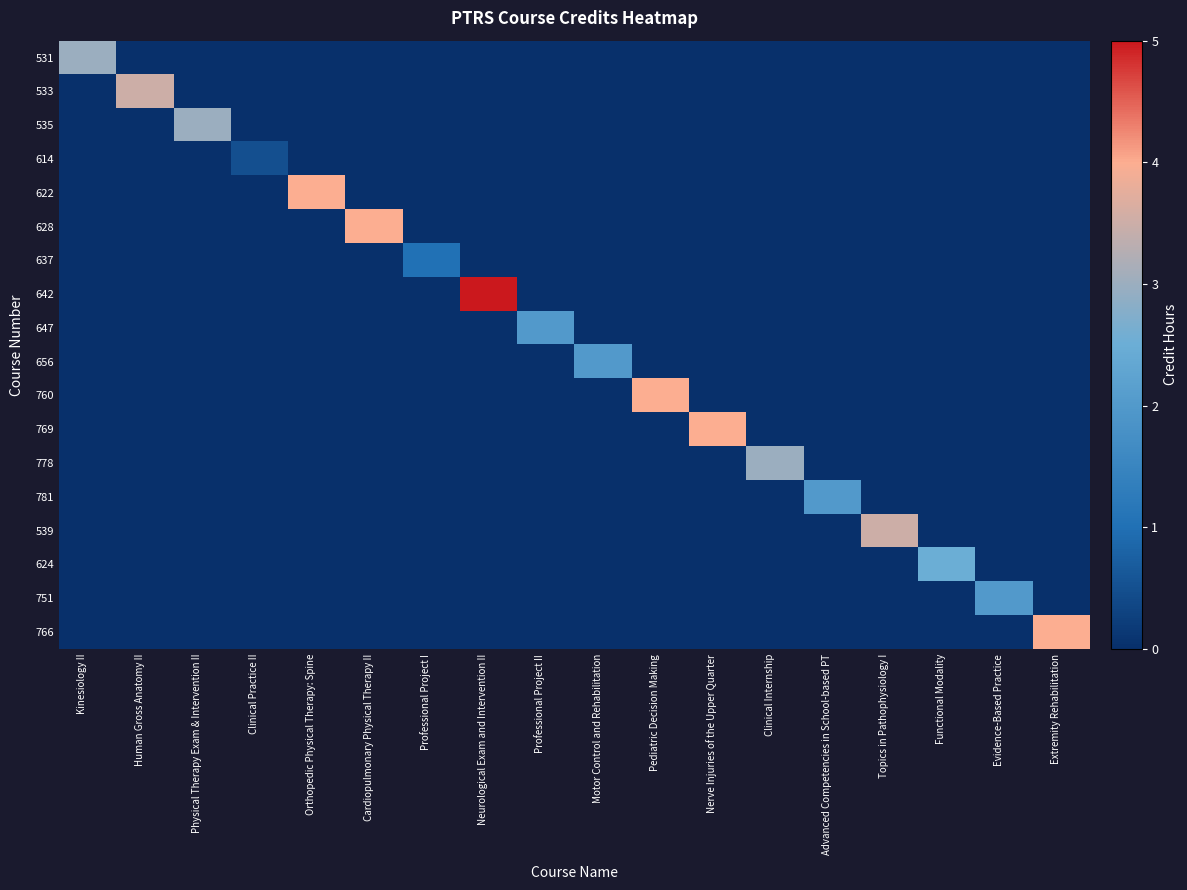

Reading left to right, extract all data points from this chart.

531: Kinesiology II=3.0	Human Gross Anatomy II=0.0	Physical Therapy Exam & Intervention II=0.0	Clinical Practice II=0.0	Orthopedic Physical Therapy: Spine=0.0	Cardiopulmonary Physical Therapy II=0.0	Professional Project I=0.0	Neurological Exam and Intervention II=0.0	Professional Project II=0.0	Motor Control and Rehabilitation=0.0	Pediatric Decision Making=0.0	Nerve Injuries of the Upper Quarter=0.0	Clinical Internship=0.0	Advanced Competencies in School-based PT=0.0	Topics in Pathophysiology I=0.0	Functional Modality=0.0	Evidence-Based Practice=0.0	Extremity Rehabilitation=0.0
533: Kinesiology II=0.0	Human Gross Anatomy II=3.5	Physical Therapy Exam & Intervention II=0.0	Clinical Practice II=0.0	Orthopedic Physical Therapy: Spine=0.0	Cardiopulmonary Physical Therapy II=0.0	Professional Project I=0.0	Neurological Exam and Intervention II=0.0	Professional Project II=0.0	Motor Control and Rehabilitation=0.0	Pediatric Decision Making=0.0	Nerve Injuries of the Upper Quarter=0.0	Clinical Internship=0.0	Advanced Competencies in School-based PT=0.0	Topics in Pathophysiology I=0.0	Functional Modality=0.0	Evidence-Based Practice=0.0	Extremity Rehabilitation=0.0
535: Kinesiology II=0.0	Human Gross Anatomy II=0.0	Physical Therapy Exam & Intervention II=3.0	Clinical Practice II=0.0	Orthopedic Physical Therapy: Spine=0.0	Cardiopulmonary Physical Therapy II=0.0	Professional Project I=0.0	Neurological Exam and Intervention II=0.0	Professional Project II=0.0	Motor Control and Rehabilitation=0.0	Pediatric Decision Making=0.0	Nerve Injuries of the Upper Quarter=0.0	Clinical Internship=0.0	Advanced Competencies in School-based PT=0.0	Topics in Pathophysiology I=0.0	Functional Modality=0.0	Evidence-Based Practice=0.0	Extremity Rehabilitation=0.0
614: Kinesiology II=0.0	Human Gross Anatomy II=0.0	Physical Therapy Exam & Intervention II=0.0	Clinical Practice II=0.5	Orthopedic Physical Therapy: Spine=0.0	Cardiopulmonary Physical Therapy II=0.0	Professional Project I=0.0	Neurological Exam and Intervention II=0.0	Professional Project II=0.0	Motor Control and Rehabilitation=0.0	Pediatric Decision Making=0.0	Nerve Injuries of the Upper Quarter=0.0	Clinical Internship=0.0	Advanced Competencies in School-based PT=0.0	Topics in Pathophysiology I=0.0	Functional Modality=0.0	Evidence-Based Practice=0.0	Extremity Rehabilitation=0.0
622: Kinesiology II=0.0	Human Gross Anatomy II=0.0	Physical Therapy Exam & Intervention II=0.0	Clinical Practice II=0.0	Orthopedic Physical Therapy: Spine=4.0	Cardiopulmonary Physical Therapy II=0.0	Professional Project I=0.0	Neurological Exam and Intervention II=0.0	Professional Project II=0.0	Motor Control and Rehabilitation=0.0	Pediatric Decision Making=0.0	Nerve Injuries of the Upper Quarter=0.0	Clinical Internship=0.0	Advanced Competencies in School-based PT=0.0	Topics in Pathophysiology I=0.0	Functional Modality=0.0	Evidence-Based Practice=0.0	Extremity Rehabilitation=0.0
628: Kinesiology II=0.0	Human Gross Anatomy II=0.0	Physical Therapy Exam & Intervention II=0.0	Clinical Practice II=0.0	Orthopedic Physical Therapy: Spine=0.0	Cardiopulmonary Physical Therapy II=4.0	Professional Project I=0.0	Neurological Exam and Intervention II=0.0	Professional Project II=0.0	Motor Control and Rehabilitation=0.0	Pediatric Decision Making=0.0	Nerve Injuries of the Upper Quarter=0.0	Clinical Internship=0.0	Advanced Competencies in School-based PT=0.0	Topics in Pathophysiology I=0.0	Functional Modality=0.0	Evidence-Based Practice=0.0	Extremity Rehabilitation=0.0
637: Kinesiology II=0.0	Human Gross Anatomy II=0.0	Physical Therapy Exam & Intervention II=0.0	Clinical Practice II=0.0	Orthopedic Physical Therapy: Spine=0.0	Cardiopulmonary Physical Therapy II=0.0	Professional Project I=1.0	Neurological Exam and Intervention II=0.0	Professional Project II=0.0	Motor Control and Rehabilitation=0.0	Pediatric Decision Making=0.0	Nerve Injuries of the Upper Quarter=0.0	Clinical Internship=0.0	Advanced Competencies in School-based PT=0.0	Topics in Pathophysiology I=0.0	Functional Modality=0.0	Evidence-Based Practice=0.0	Extremity Rehabilitation=0.0
642: Kinesiology II=0.0	Human Gross Anatomy II=0.0	Physical Therapy Exam & Intervention II=0.0	Clinical Practice II=0.0	Orthopedic Physical Therapy: Spine=0.0	Cardiopulmonary Physical Therapy II=0.0	Professional Project I=0.0	Neurological Exam and Intervention II=5.0	Professional Project II=0.0	Motor Control and Rehabilitation=0.0	Pediatric Decision Making=0.0	Nerve Injuries of the Upper Quarter=0.0	Clinical Internship=0.0	Advanced Competencies in School-based PT=0.0	Topics in Pathophysiology I=0.0	Functional Modality=0.0	Evidence-Based Practice=0.0	Extremity Rehabilitation=0.0
647: Kinesiology II=0.0	Human Gross Anatomy II=0.0	Physical Therapy Exam & Intervention II=0.0	Clinical Practice II=0.0	Orthopedic Physical Therapy: Spine=0.0	Cardiopulmonary Physical Therapy II=0.0	Professional Project I=0.0	Neurological Exam and Intervention II=0.0	Professional Project II=2.0	Motor Control and Rehabilitation=0.0	Pediatric Decision Making=0.0	Nerve Injuries of the Upper Quarter=0.0	Clinical Internship=0.0	Advanced Competencies in School-based PT=0.0	Topics in Pathophysiology I=0.0	Functional Modality=0.0	Evidence-Based Practice=0.0	Extremity Rehabilitation=0.0
656: Kinesiology II=0.0	Human Gross Anatomy II=0.0	Physical Therapy Exam & Intervention II=0.0	Clinical Practice II=0.0	Orthopedic Physical Therapy: Spine=0.0	Cardiopulmonary Physical Therapy II=0.0	Professional Project I=0.0	Neurological Exam and Intervention II=0.0	Professional Project II=0.0	Motor Control and Rehabilitation=2.0	Pediatric Decision Making=0.0	Nerve Injuries of the Upper Quarter=0.0	Clinical Internship=0.0	Advanced Competencies in School-based PT=0.0	Topics in Pathophysiology I=0.0	Functional Modality=0.0	Evidence-Based Practice=0.0	Extremity Rehabilitation=0.0
760: Kinesiology II=0.0	Human Gross Anatomy II=0.0	Physical Therapy Exam & Intervention II=0.0	Clinical Practice II=0.0	Orthopedic Physical Therapy: Spine=0.0	Cardiopulmonary Physical Therapy II=0.0	Professional Project I=0.0	Neurological Exam and Intervention II=0.0	Professional Project II=0.0	Motor Control and Rehabilitation=0.0	Pediatric Decision Making=4.0	Nerve Injuries of the Upper Quarter=0.0	Clinical Internship=0.0	Advanced Competencies in School-based PT=0.0	Topics in Pathophysiology I=0.0	Functional Modality=0.0	Evidence-Based Practice=0.0	Extremity Rehabilitation=0.0
769: Kinesiology II=0.0	Human Gross Anatomy II=0.0	Physical Therapy Exam & Intervention II=0.0	Clinical Practice II=0.0	Orthopedic Physical Therapy: Spine=0.0	Cardiopulmonary Physical Therapy II=0.0	Professional Project I=0.0	Neurological Exam and Intervention II=0.0	Professional Project II=0.0	Motor Control and Rehabilitation=0.0	Pediatric Decision Making=0.0	Nerve Injuries of the Upper Quarter=4.0	Clinical Internship=0.0	Advanced Competencies in School-based PT=0.0	Topics in Pathophysiology I=0.0	Functional Modality=0.0	Evidence-Based Practice=0.0	Extremity Rehabilitation=0.0
778: Kinesiology II=0.0	Human Gross Anatomy II=0.0	Physical Therapy Exam & Intervention II=0.0	Clinical Practice II=0.0	Orthopedic Physical Therapy: Spine=0.0	Cardiopulmonary Physical Therapy II=0.0	Professional Project I=0.0	Neurological Exam and Intervention II=0.0	Professional Project II=0.0	Motor Control and Rehabilitation=0.0	Pediatric Decision Making=0.0	Nerve Injuries of the Upper Quarter=0.0	Clinical Internship=3.0	Advanced Competencies in School-based PT=0.0	Topics in Pathophysiology I=0.0	Functional Modality=0.0	Evidence-Based Practice=0.0	Extremity Rehabilitation=0.0
781: Kinesiology II=0.0	Human Gross Anatomy II=0.0	Physical Therapy Exam & Intervention II=0.0	Clinical Practice II=0.0	Orthopedic Physical Therapy: Spine=0.0	Cardiopulmonary Physical Therapy II=0.0	Professional Project I=0.0	Neurological Exam and Intervention II=0.0	Professional Project II=0.0	Motor Control and Rehabilitation=0.0	Pediatric Decision Making=0.0	Nerve Injuries of the Upper Quarter=0.0	Clinical Internship=0.0	Advanced Competencies in School-based PT=2.0	Topics in Pathophysiology I=0.0	Functional Modality=0.0	Evidence-Based Practice=0.0	Extremity Rehabilitation=0.0
539: Kinesiology II=0.0	Human Gross Anatomy II=0.0	Physical Therapy Exam & Intervention II=0.0	Clinical Practice II=0.0	Orthopedic Physical Therapy: Spine=0.0	Cardiopulmonary Physical Therapy II=0.0	Professional Project I=0.0	Neurological Exam and Intervention II=0.0	Professional Project II=0.0	Motor Control and Rehabilitation=0.0	Pediatric Decision Making=0.0	Nerve Injuries of the Upper Quarter=0.0	Clinical Internship=0.0	Advanced Competencies in School-based PT=0.0	Topics in Pathophysiology I=3.5	Functional Modality=0.0	Evidence-Based Practice=0.0	Extremity Rehabilitation=0.0
624: Kinesiology II=0.0	Human Gross Anatomy II=0.0	Physical Therapy Exam & Intervention II=0.0	Clinical Practice II=0.0	Orthopedic Physical Therapy: Spine=0.0	Cardiopulmonary Physical Therapy II=0.0	Professional Project I=0.0	Neurological Exam and Intervention II=0.0	Professional Project II=0.0	Motor Control and Rehabilitation=0.0	Pediatric Decision Making=0.0	Nerve Injuries of the Upper Quarter=0.0	Clinical Internship=0.0	Advanced Competencies in School-based PT=0.0	Topics in Pathophysiology I=0.0	Functional Modality=2.5	Evidence-Based Practice=0.0	Extremity Rehabilitation=0.0
751: Kinesiology II=0.0	Human Gross Anatomy II=0.0	Physical Therapy Exam & Intervention II=0.0	Clinical Practice II=0.0	Orthopedic Physical Therapy: Spine=0.0	Cardiopulmonary Physical Therapy II=0.0	Professional Project I=0.0	Neurological Exam and Intervention II=0.0	Professional Project II=0.0	Motor Control and Rehabilitation=0.0	Pediatric Decision Making=0.0	Nerve Injuries of the Upper Quarter=0.0	Clinical Internship=0.0	Advanced Competencies in School-based PT=0.0	Topics in Pathophysiology I=0.0	Functional Modality=0.0	Evidence-Based Practice=2.0	Extremity Rehabilitation=0.0
766: Kinesiology II=0.0	Human Gross Anatomy II=0.0	Physical Therapy Exam & Intervention II=0.0	Clinical Practice II=0.0	Orthopedic Physical Therapy: Spine=0.0	Cardiopulmonary Physical Therapy II=0.0	Professional Project I=0.0	Neurological Exam and Intervention II=0.0	Professional Project II=0.0	Motor Control and Rehabilitation=0.0	Pediatric Decision Making=0.0	Nerve Injuries of the Upper Quarter=0.0	Clinical Internship=0.0	Advanced Competencies in School-based PT=0.0	Topics in Pathophysiology I=0.0	Functional Modality=0.0	Evidence-Based Practice=0.0	Extremity Rehabilitation=4.0